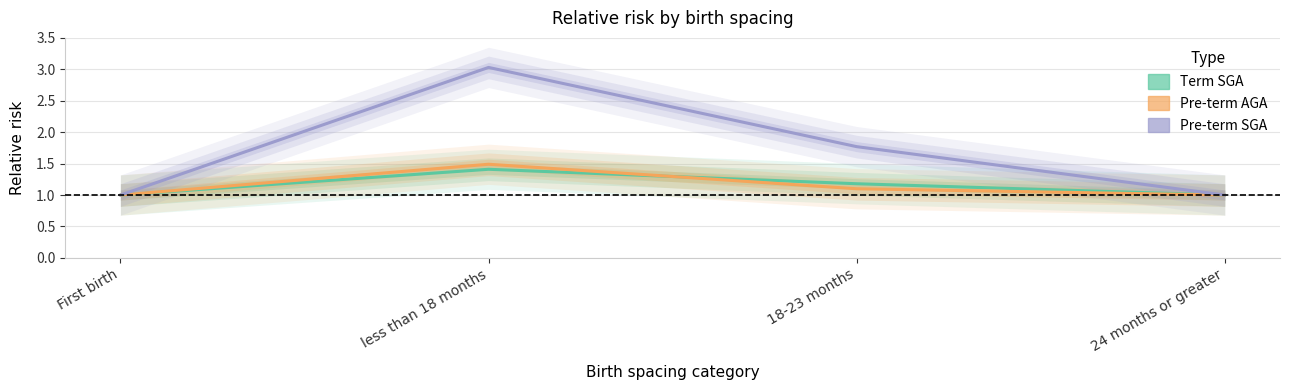

The value of Pre-term AGA at 18-23 months is 1.1. True or false?

True